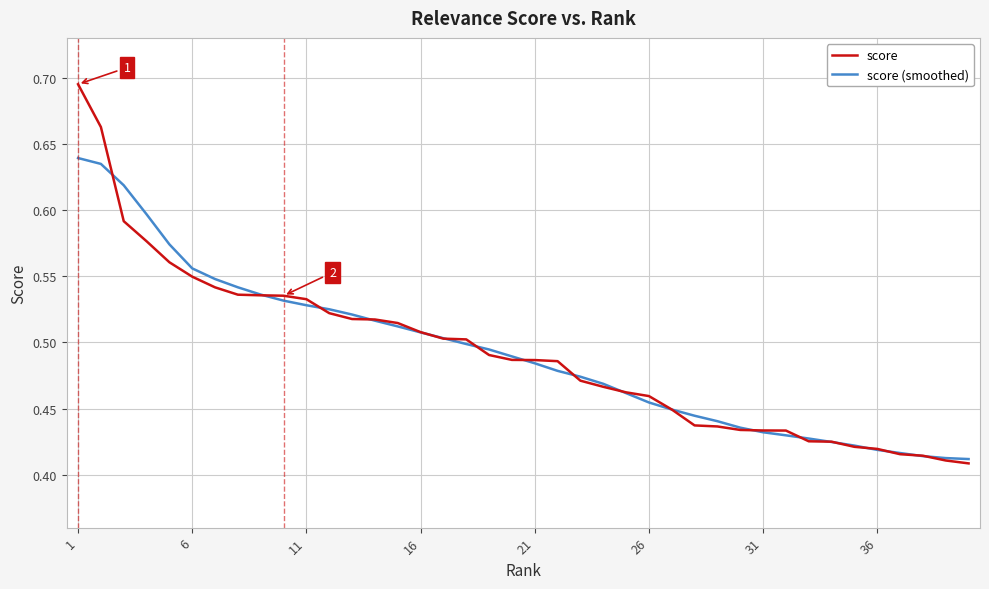

Rank the series by their maximum value, from lowest to highest.

score (smoothed), score